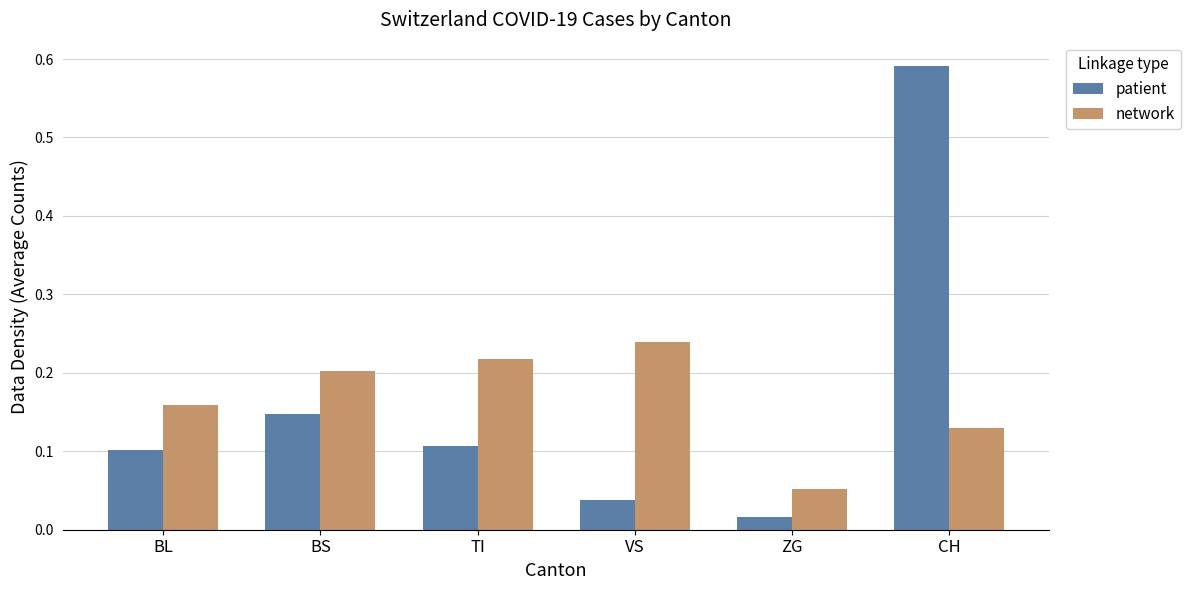

Which series changed the most between BS and TI?

patient